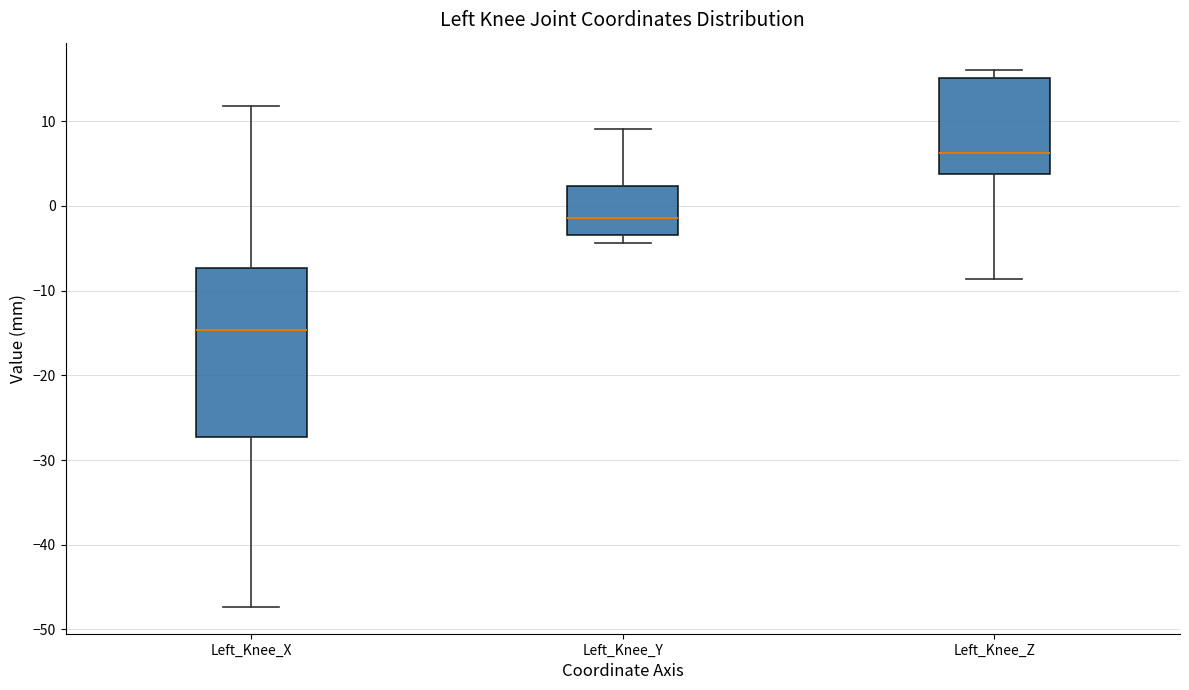

Reading left to right, transcribe this box plot: for each box, give where its median line is, the range the box spans, and where its two whiskers end, as read against the y-axis. The values are not printed on the chart, so give them approximately, as read against the axis.

Left_Knee_X: median -15, box -27 to -7, whiskers -47 to 12
Left_Knee_Y: median -1, box -3 to 2, whiskers -4 to 9
Left_Knee_Z: median 6, box 4 to 15, whiskers -9 to 16